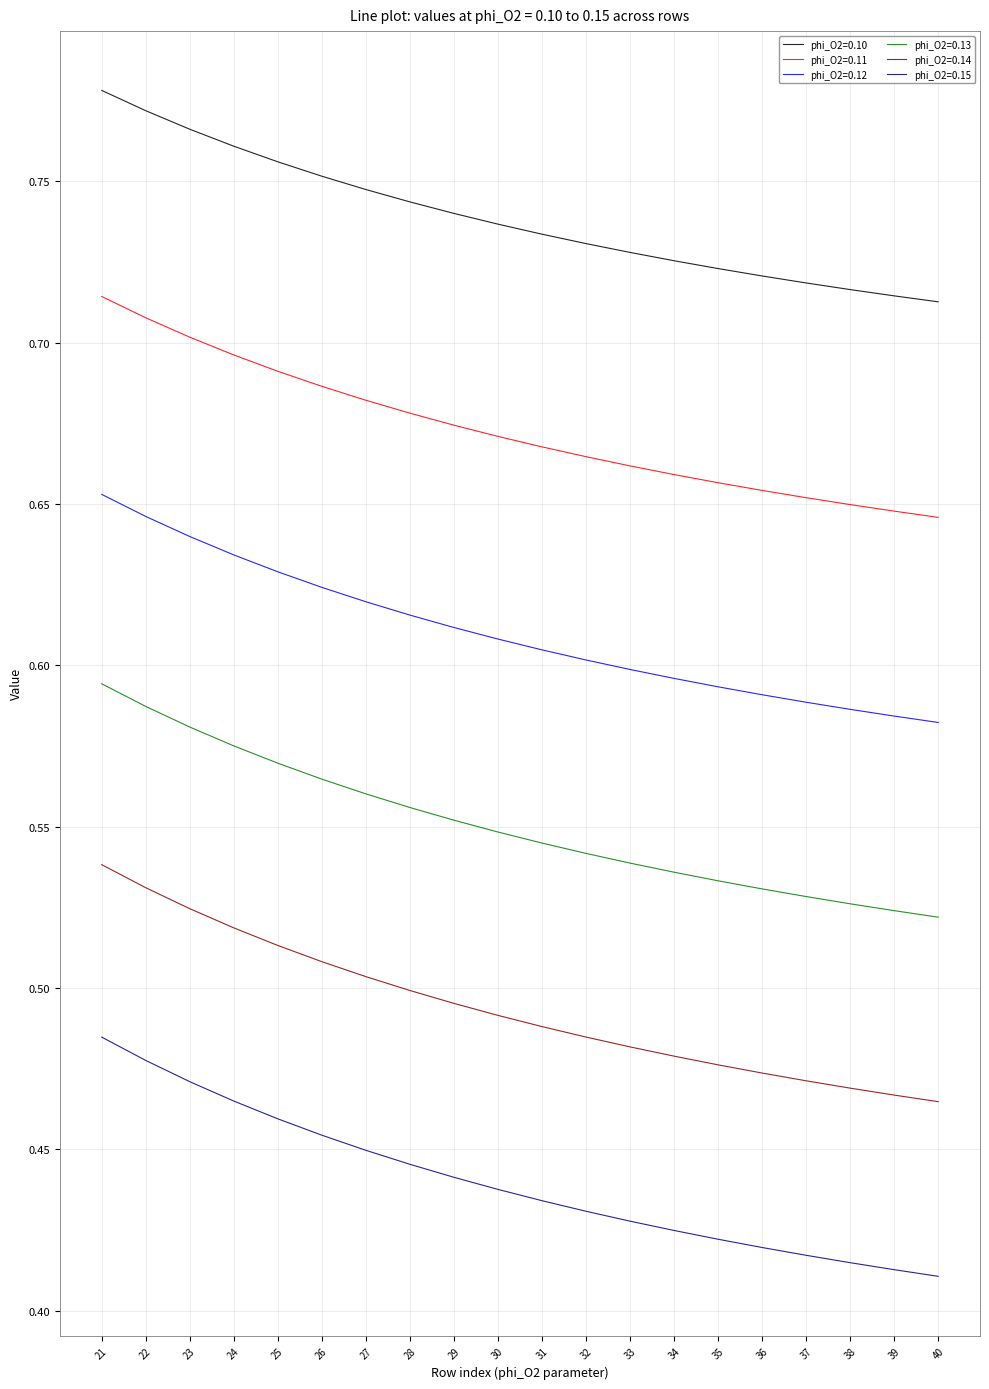

How many categories are shown in the chart?

20